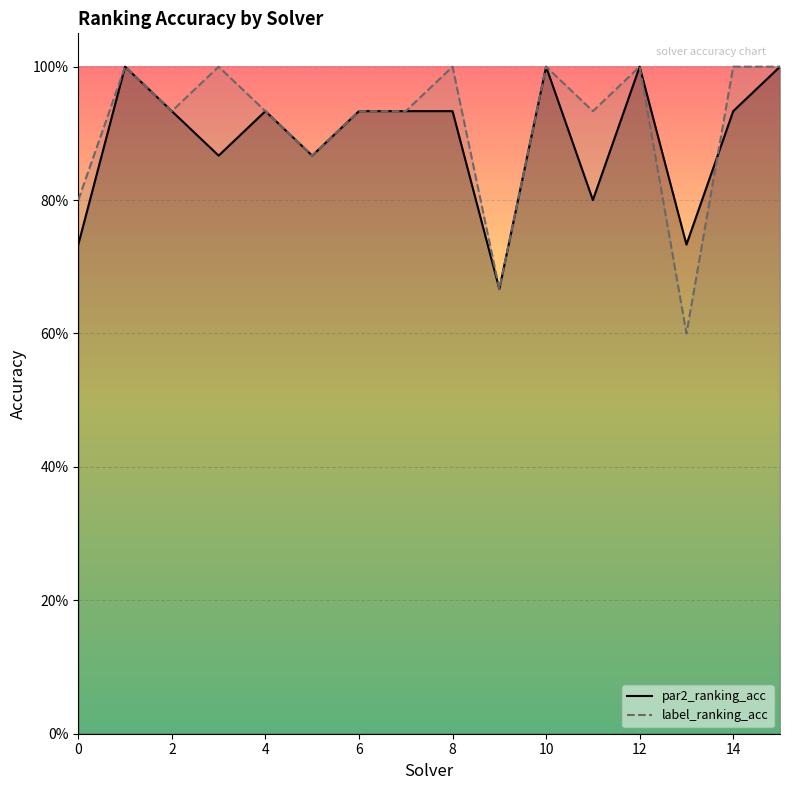

The value of label_ranking_acc at 6 is 0.6. True or false?

False